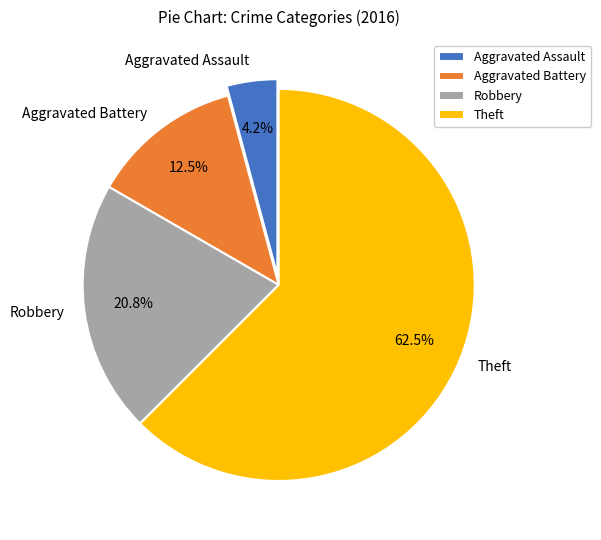

Rank the categories by value from highest to lowest.

Theft, Robbery, Aggravated Battery, Aggravated Assault